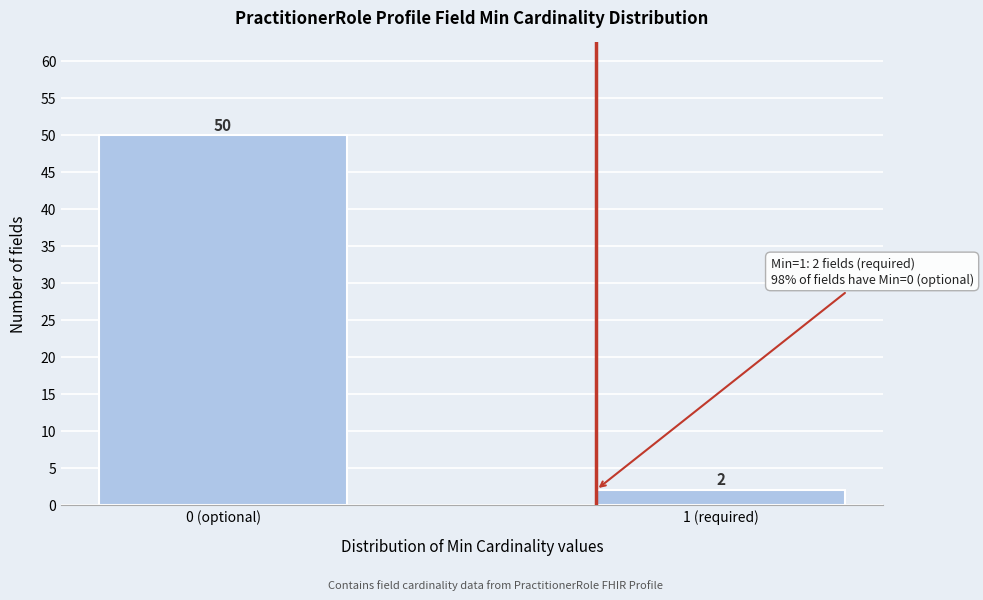

Reading right to left, transcribe all the data shown in this chart.

2	50